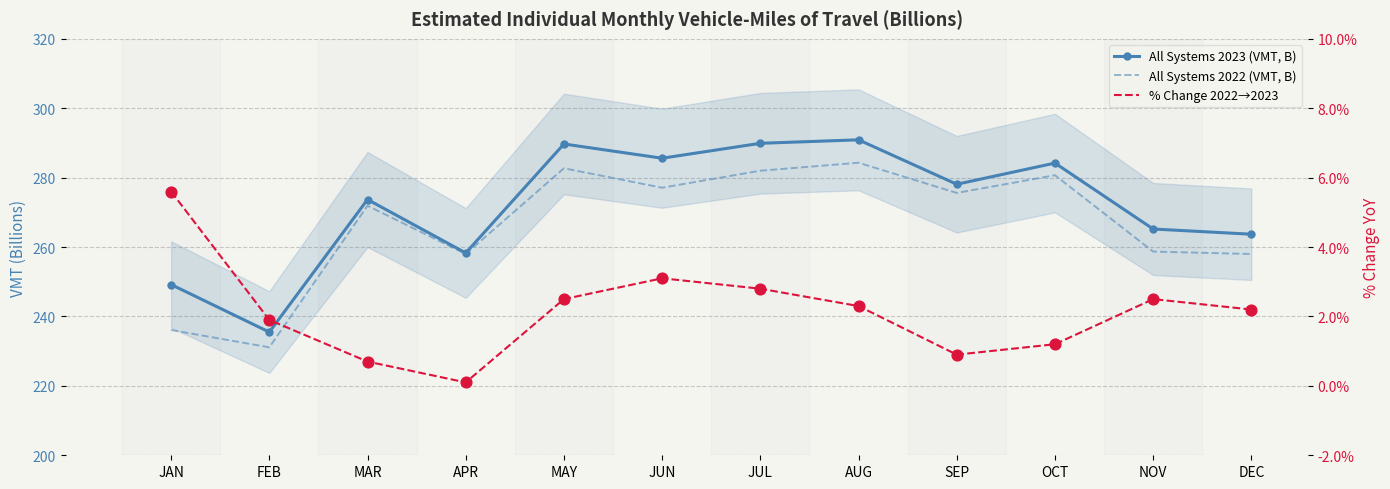

Which series has the largest Y range (max minus min)?

All Systems 2023 (VMT, B)